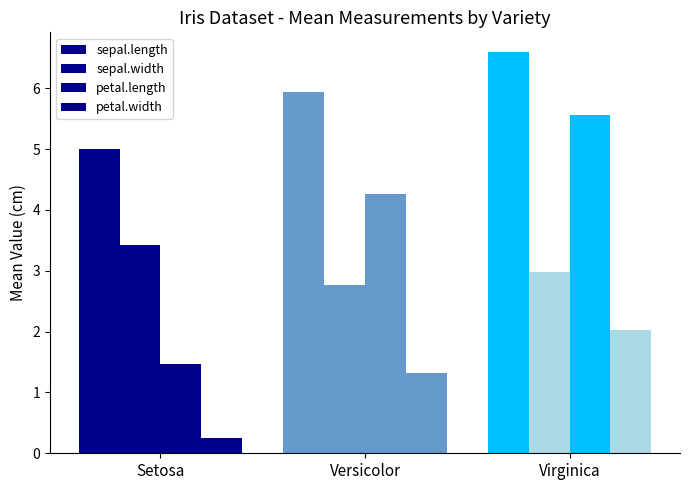

What is the sum of all petal.length values?

11.3